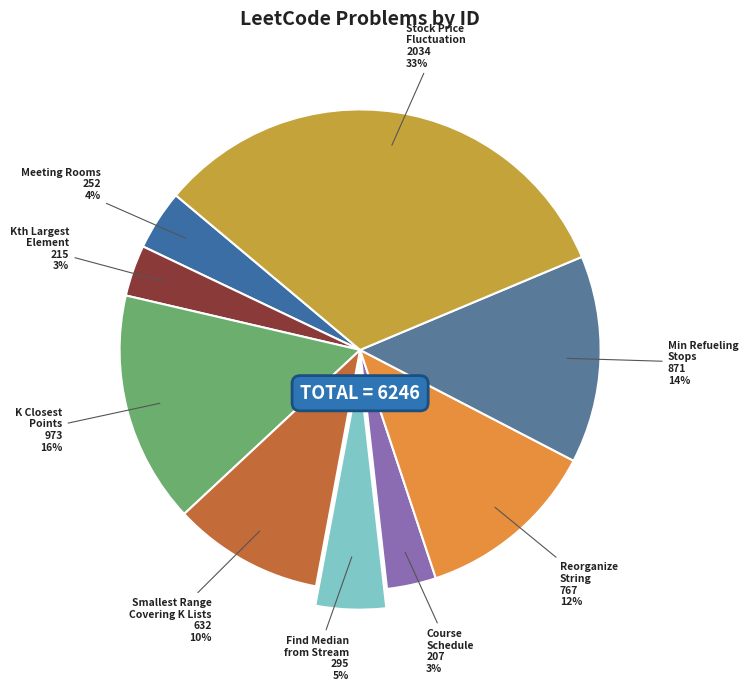

Does Min Refueling Stops account for over 50% of the chart?

No